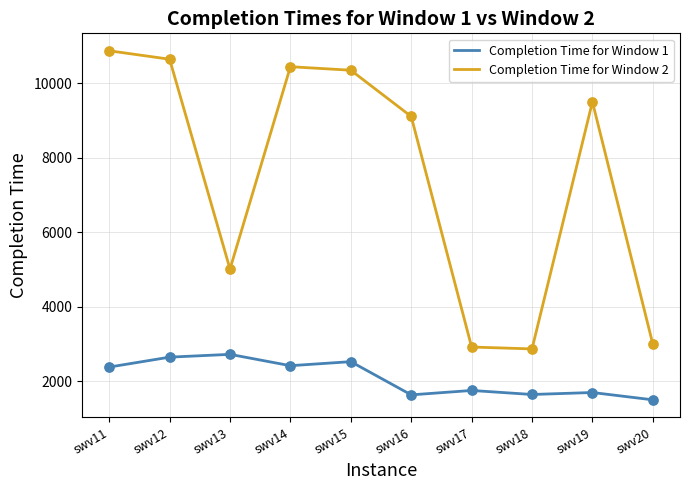

What is the spread (max minus min) of values at swv17?

1164